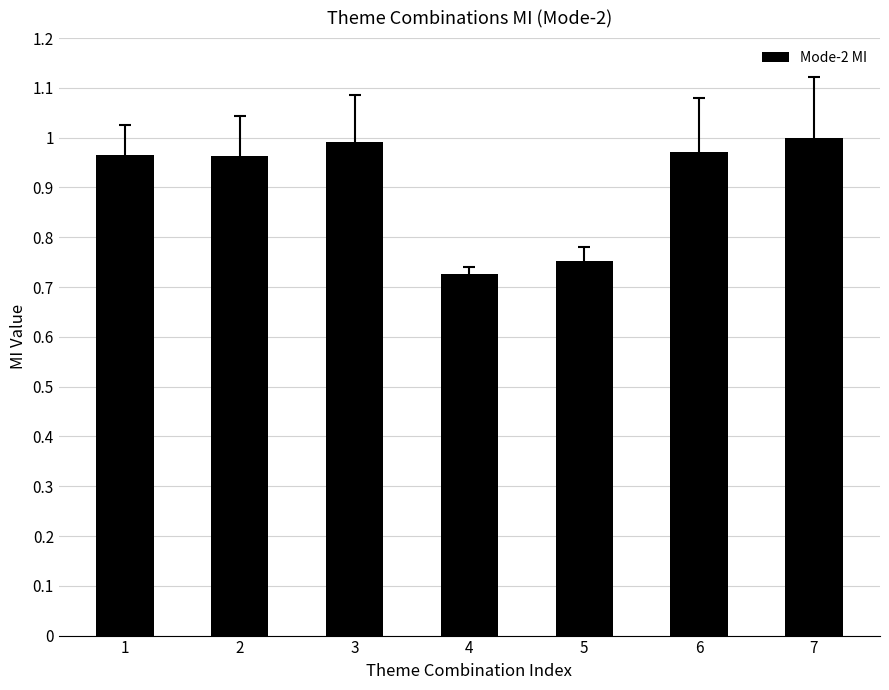

What is the average value?

0.9